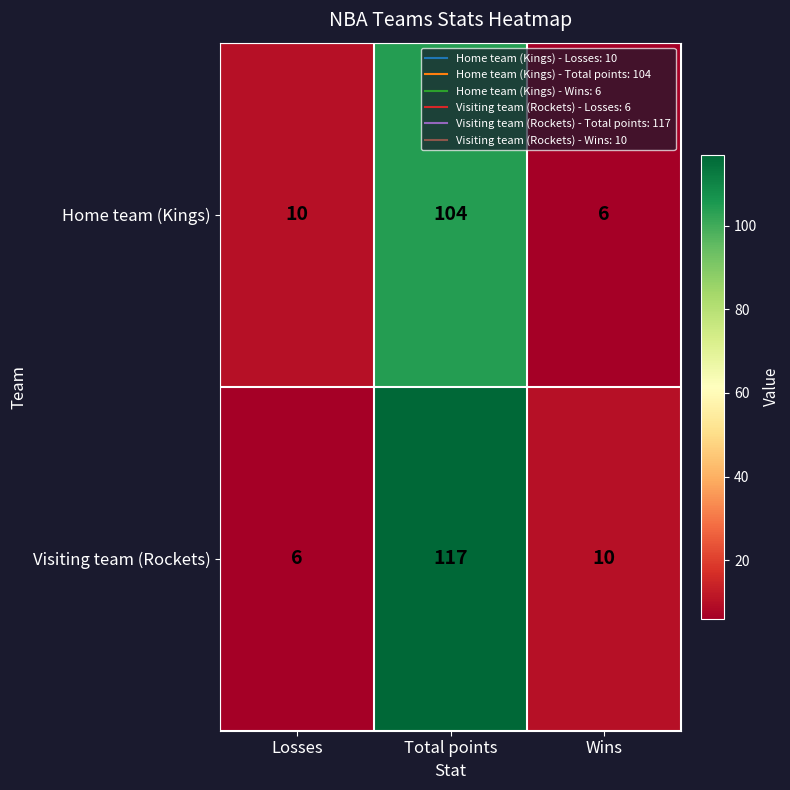

Reading left to right, transcribe all the data shown in this chart.

Home team (Kings): Losses=10	Total points=104	Wins=6
Visiting team (Rockets): Losses=6	Total points=117	Wins=10